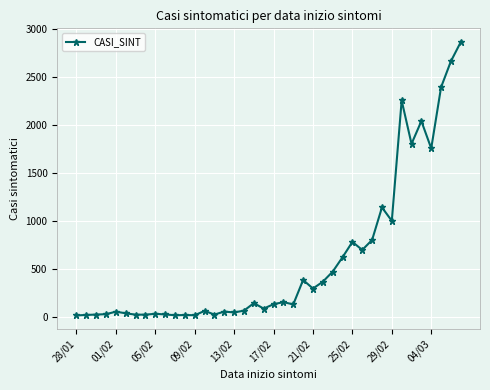

True or false: the data has more than 0 interior local peaks.

True